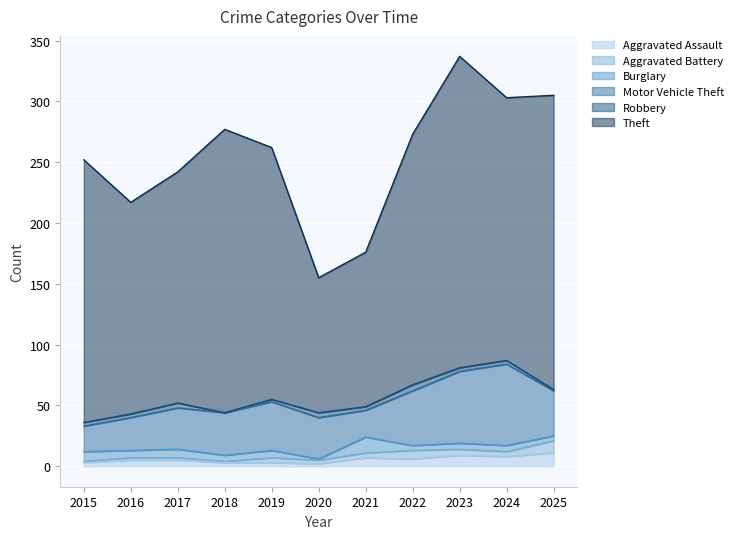

True or false: Motor Vehicle Theft and Burglary intersect in this chart.

False